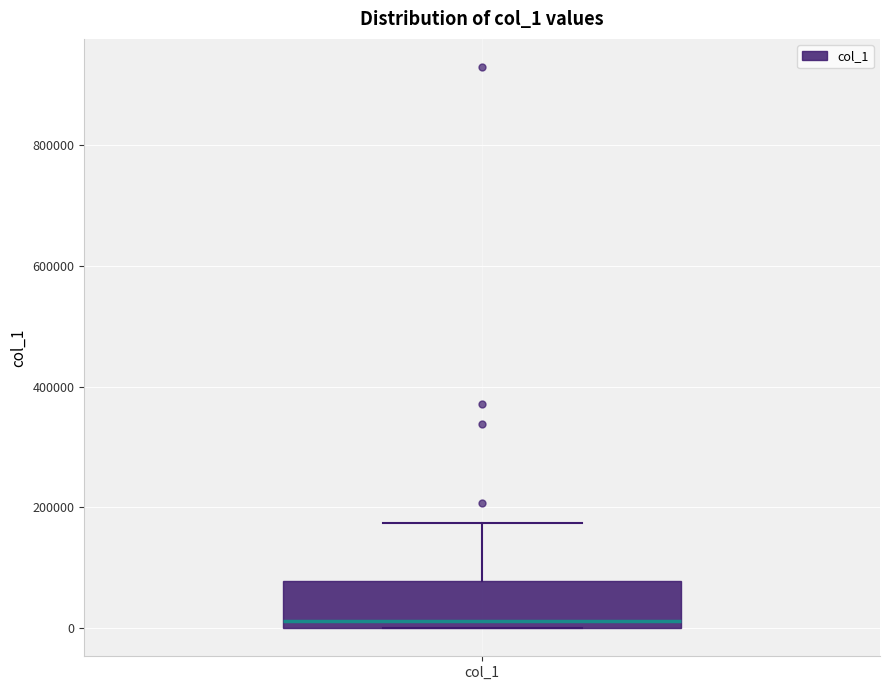

Transcribe this box plot: give where the median line is, the range the box spans, and where the two whiskers end, as read against the y-axis. The values are not printed on the chart, so give them approximately, as read against the axis.

median 20000, box 0 to 80000, whiskers 0 to 180000